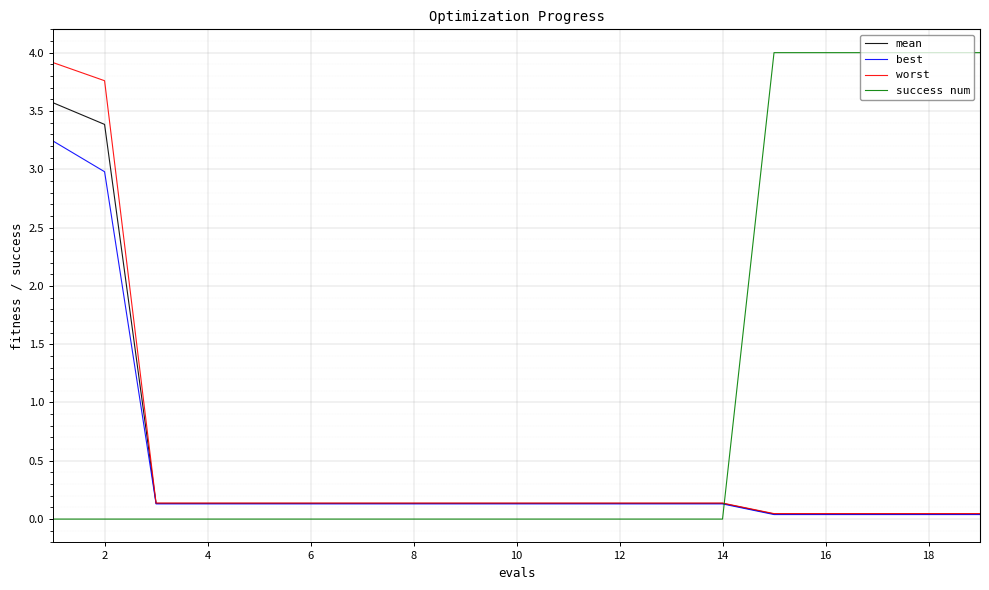

True or false: success num and worst cross at least once.

True